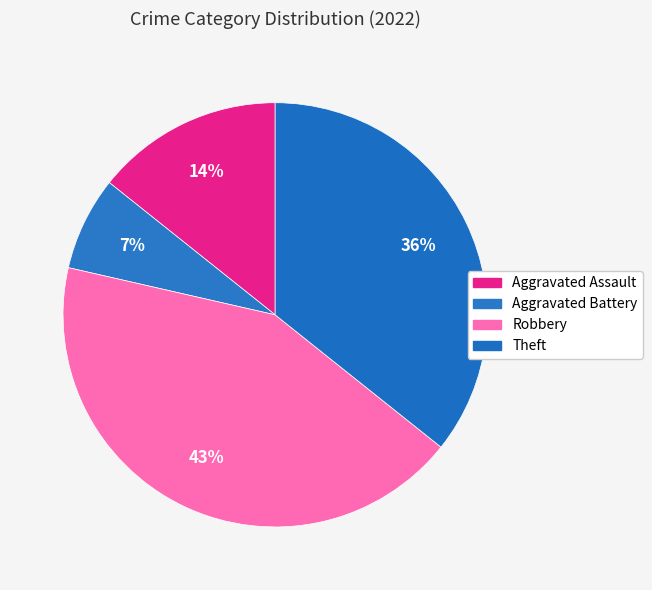

Which category has the biggest portion of the pie?

Robbery